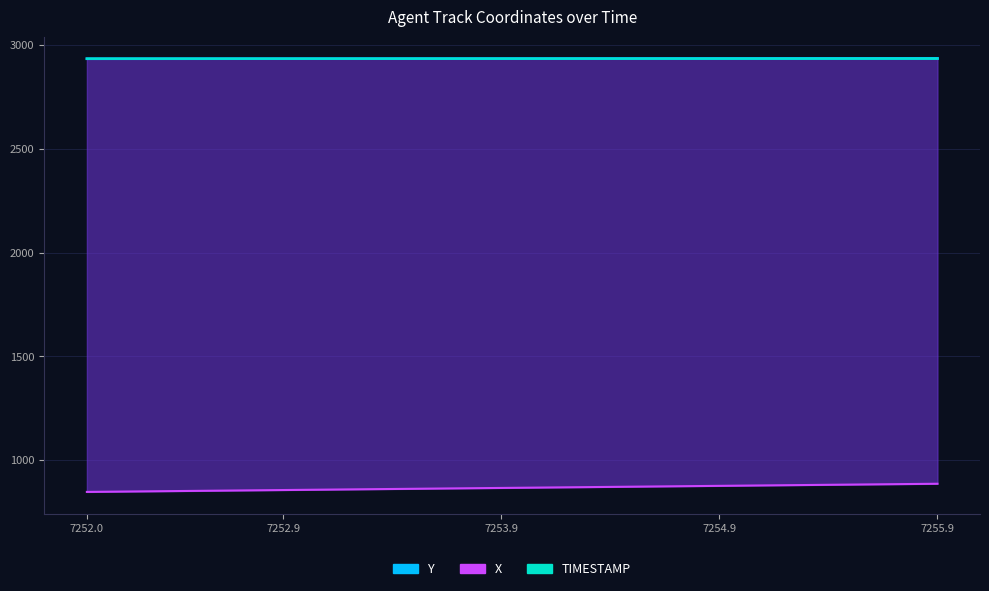

How many data points in Y (line) are above 2934?

33